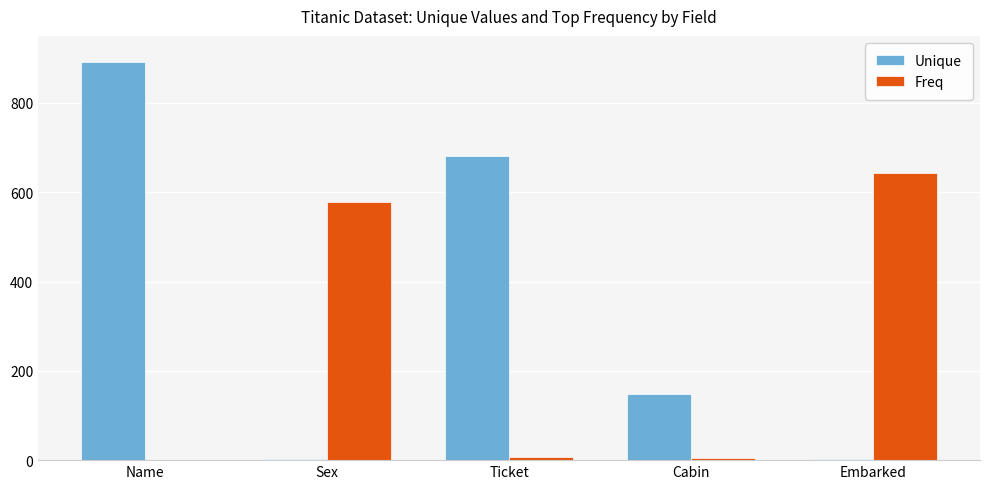

The Freq series shows 577 at Sex. True or false?

True